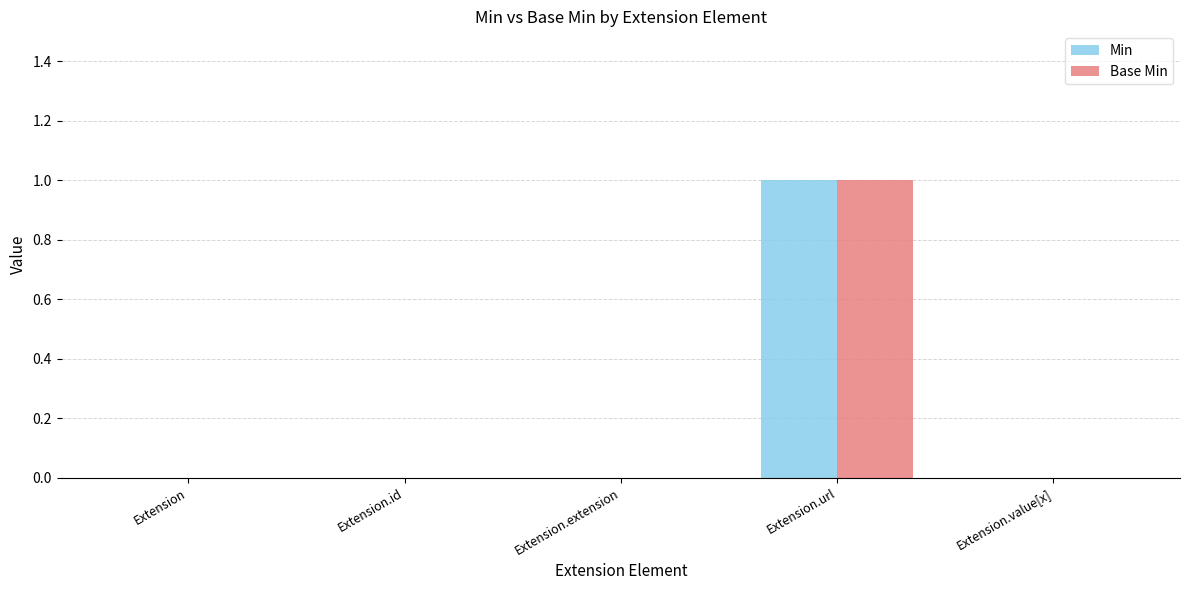

True or false: Min has a value of 0 at Extension.

True